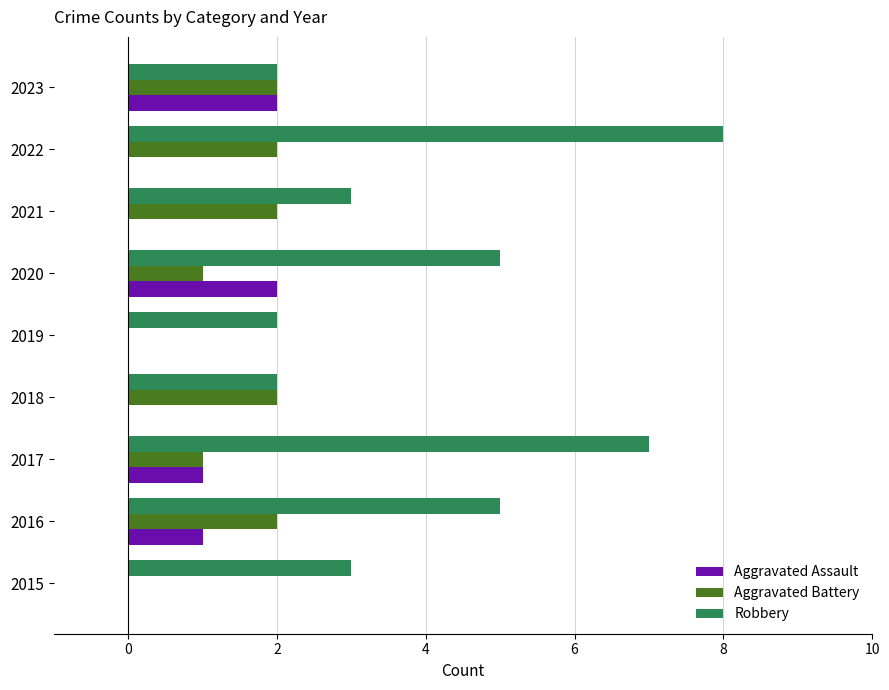

The value of Robbery at 2017 is 7. True or false?

True